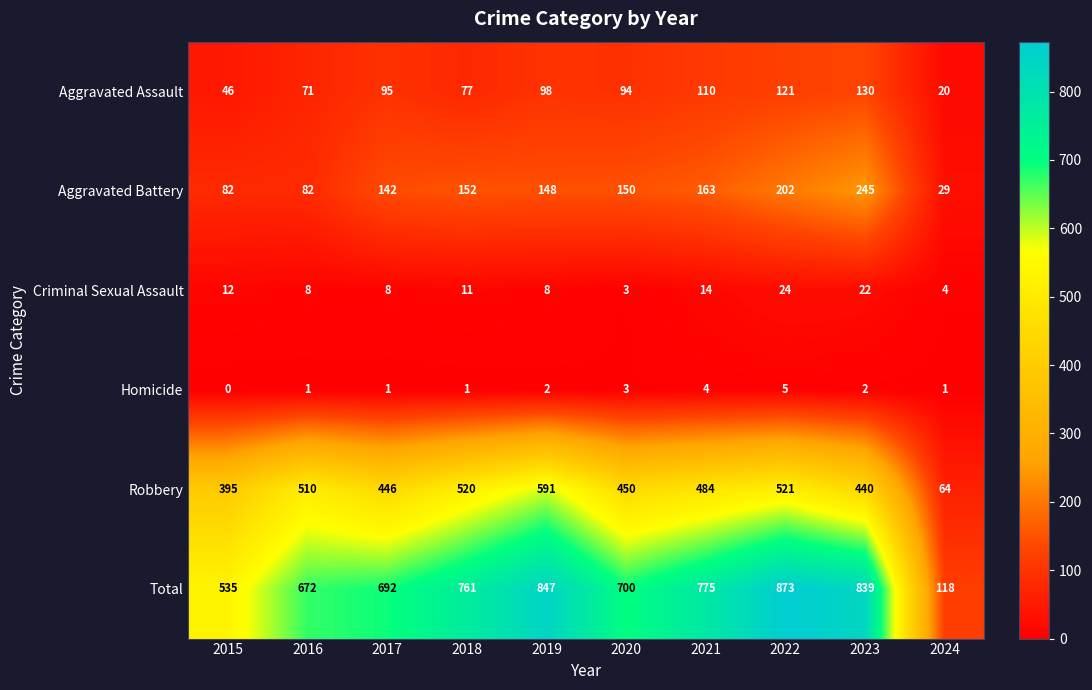

At which label does Total reach its peak?

2022